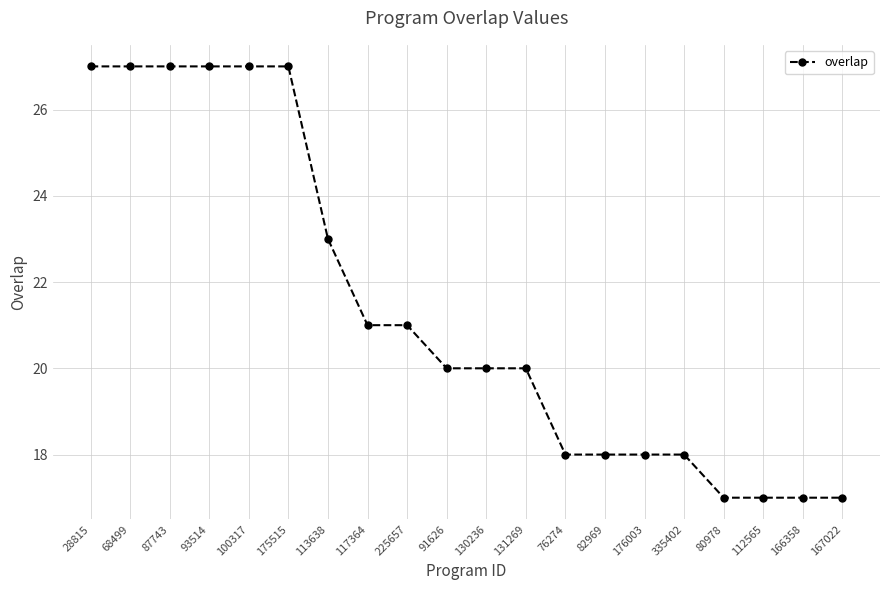

Does the chart display data point markers on the line(s)?

Yes